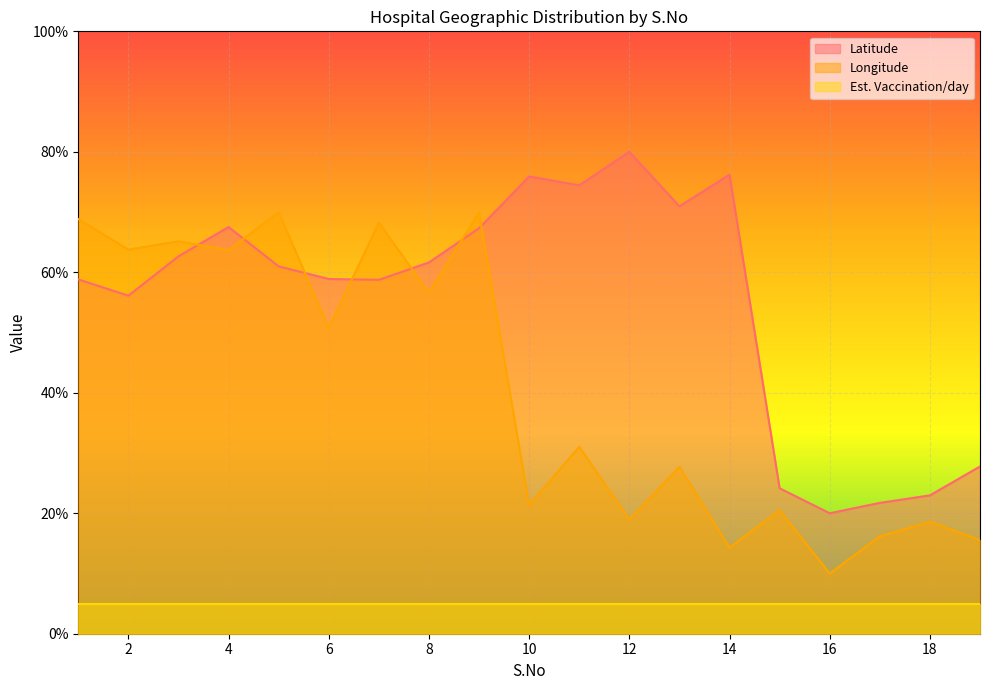

Where do Latitude and Longitude first cross each other?

3 and 4